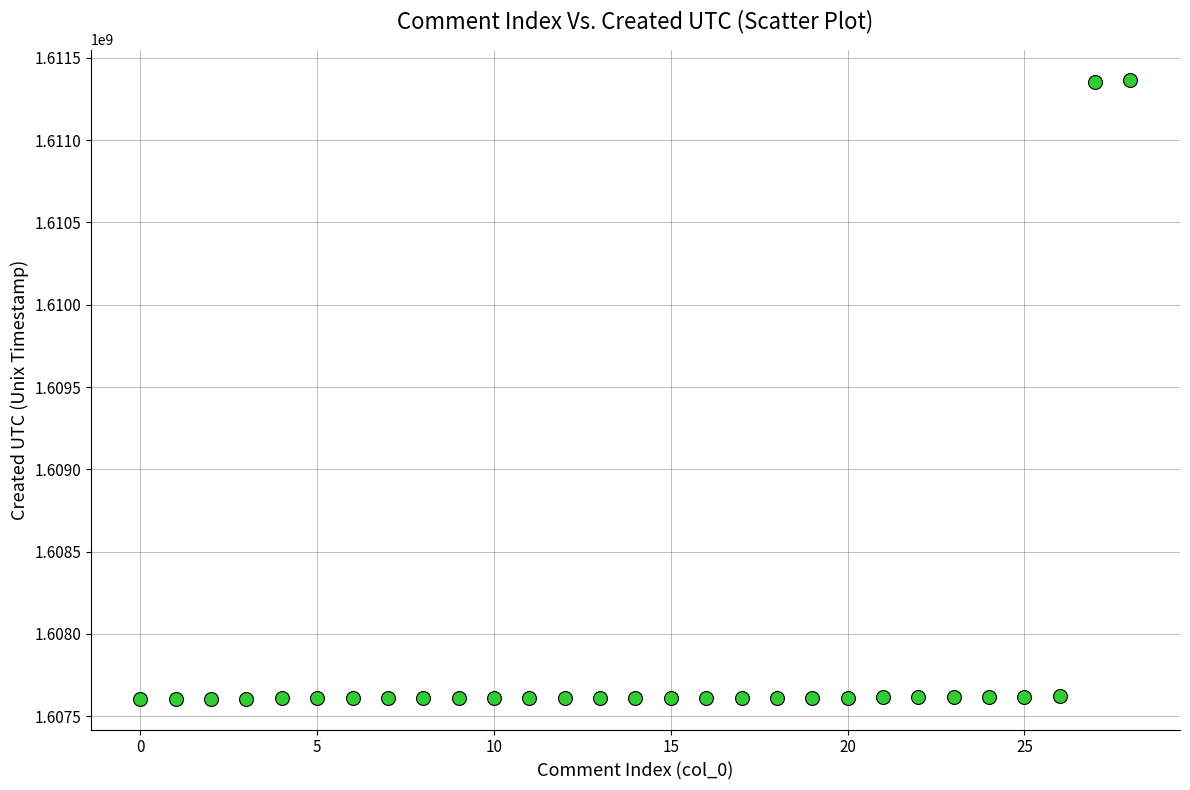

What is the range of Y values (max minus min)?

3756167